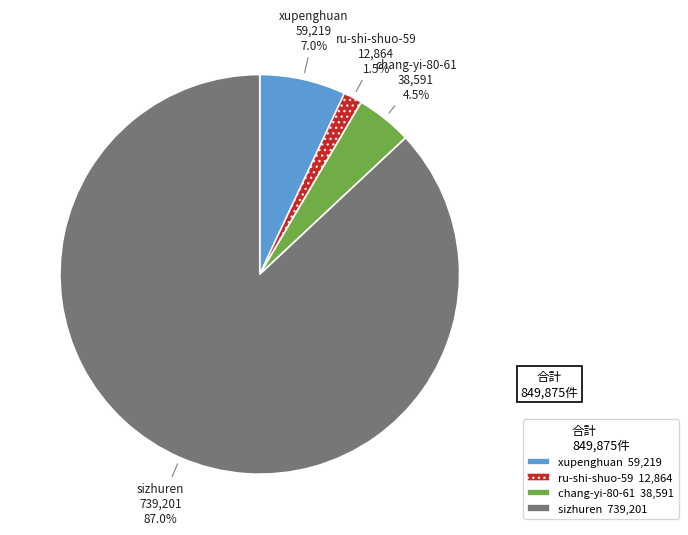

What percentage is NOT represented by sizhuren?

13.0%